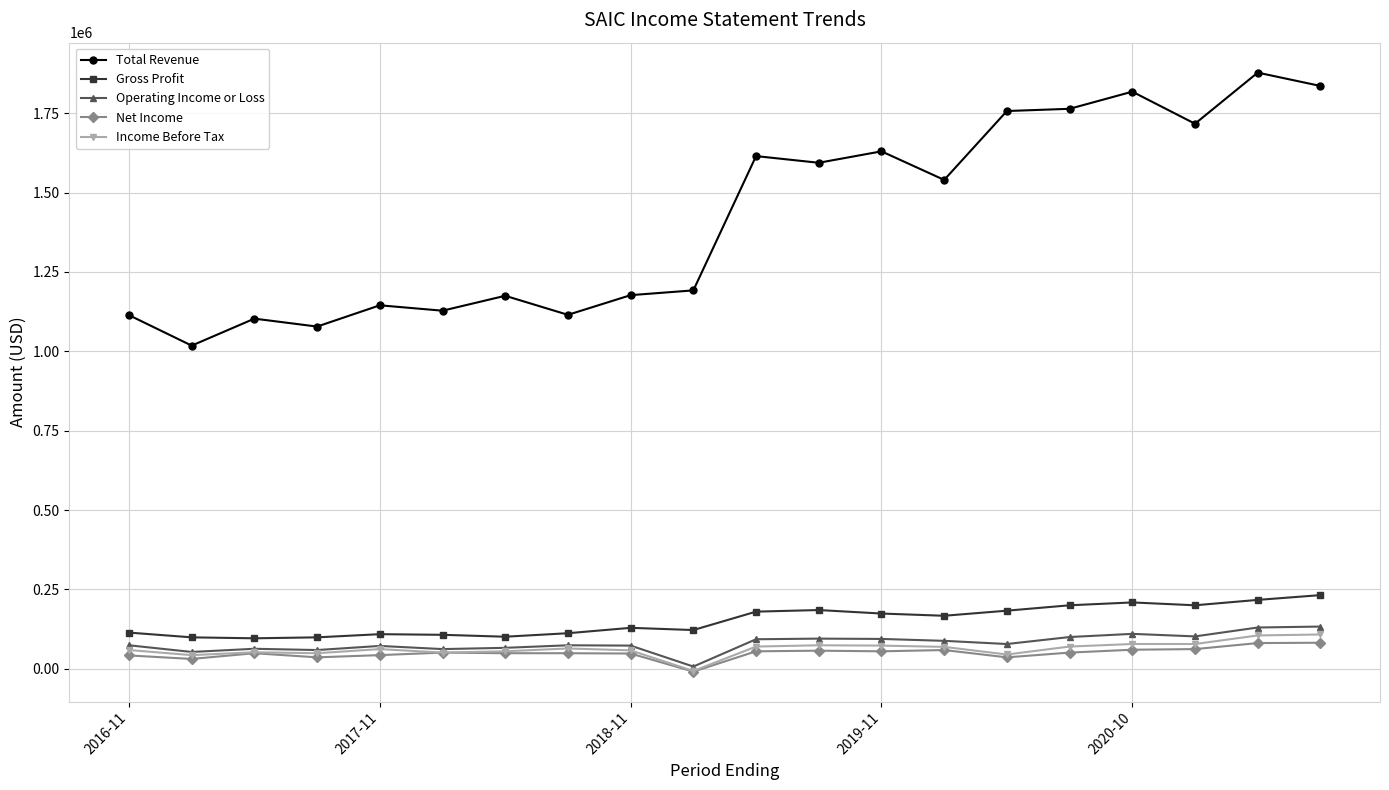

Which series has the largest total across all categories?

Total Revenue